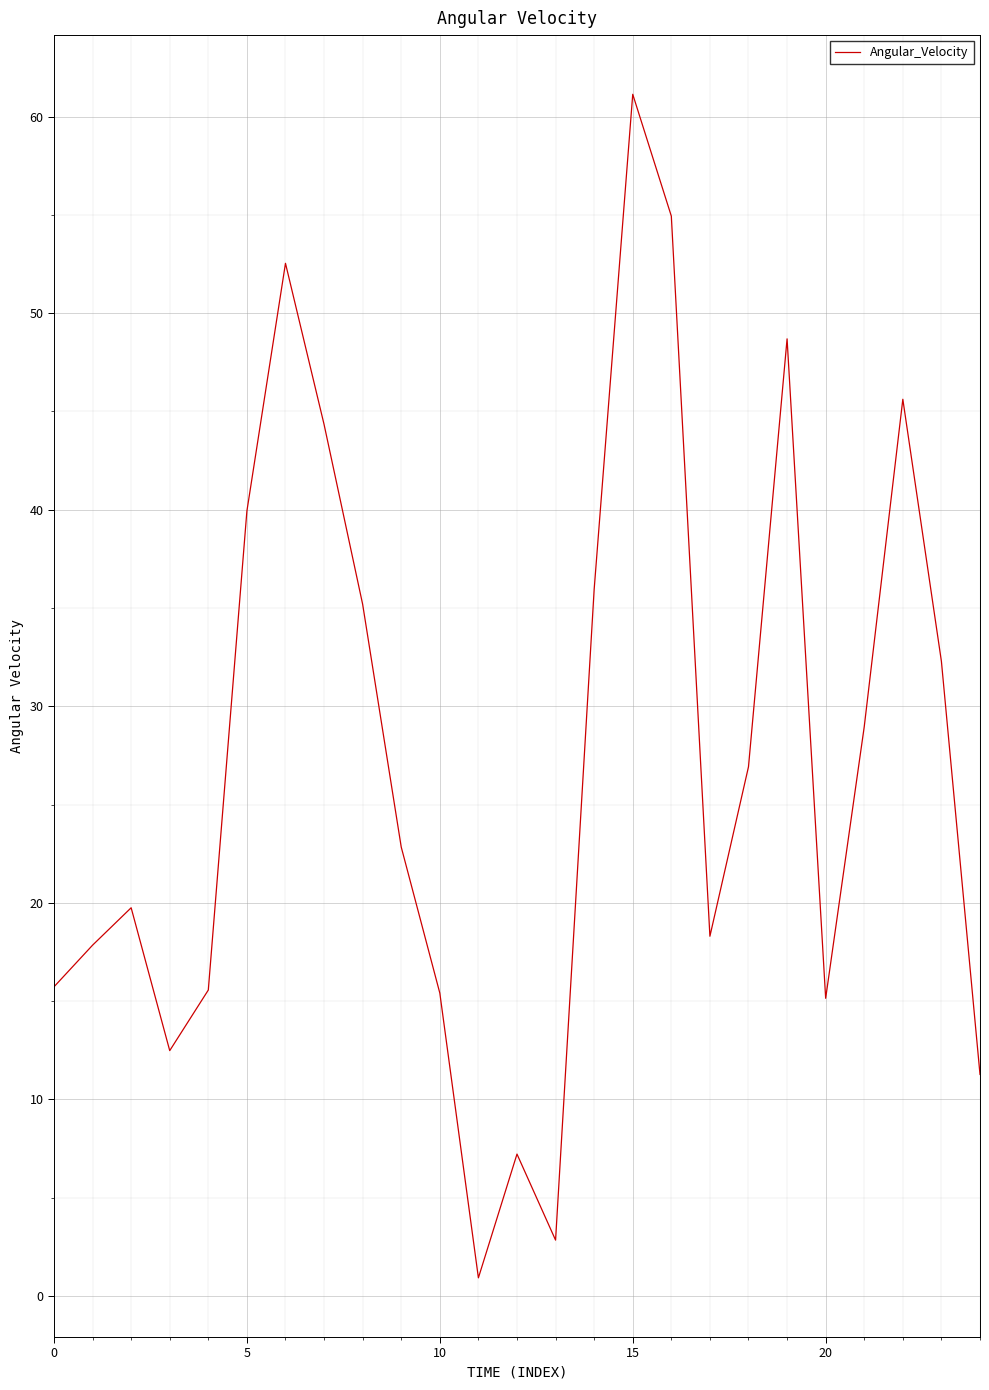

How many lines are shown in the chart?

1